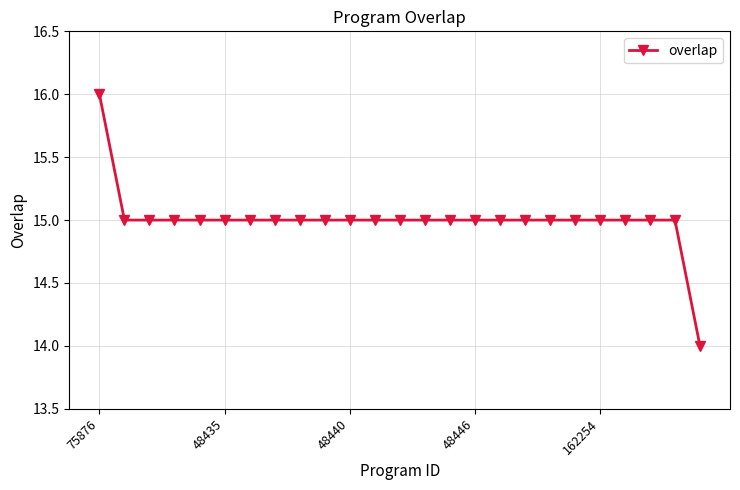

What is the value of the 7th point from the left?

15